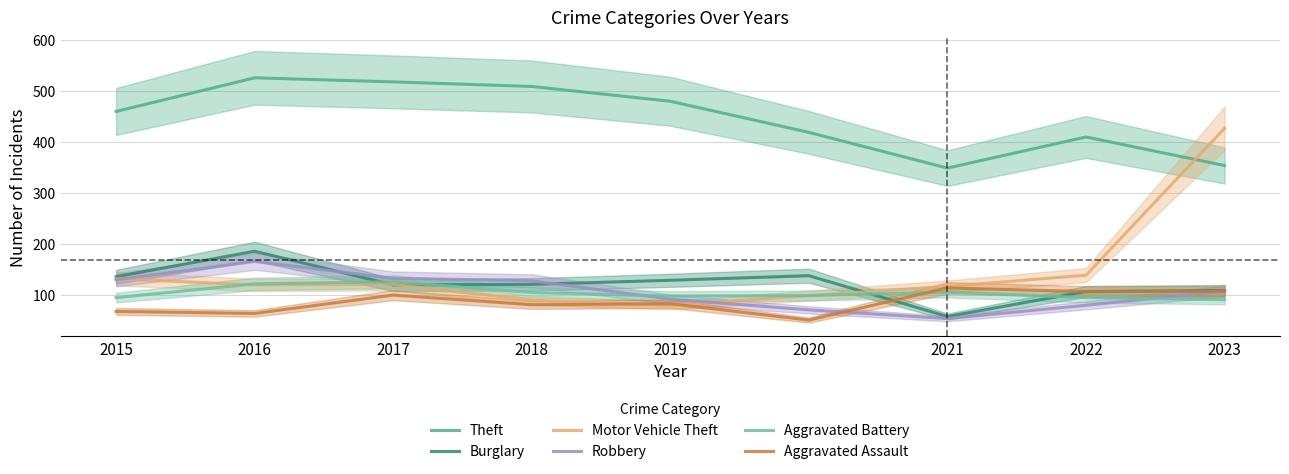

After their last crossing, which series has the higher values: Aggravated Battery or Burglary?

Burglary